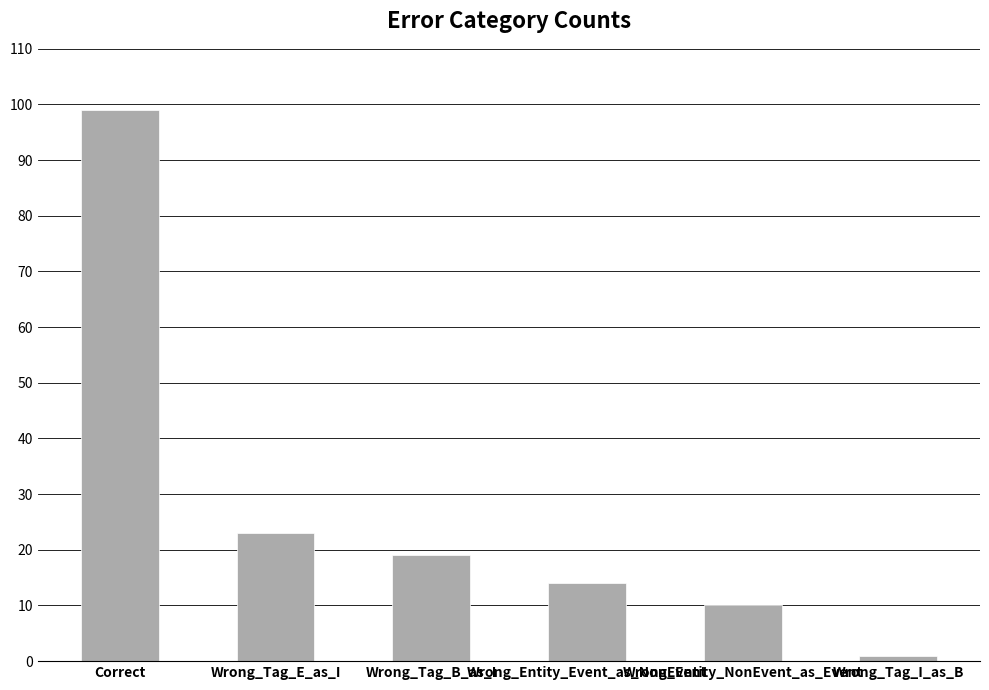

What is the average value?

28